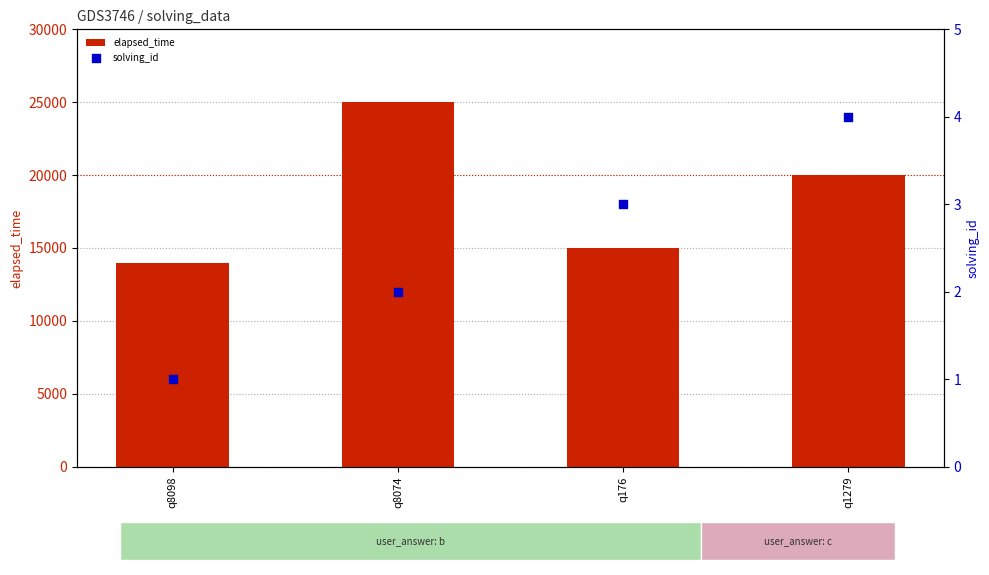

What are all the series names shown in the legend?

elapsed_time, solving_id